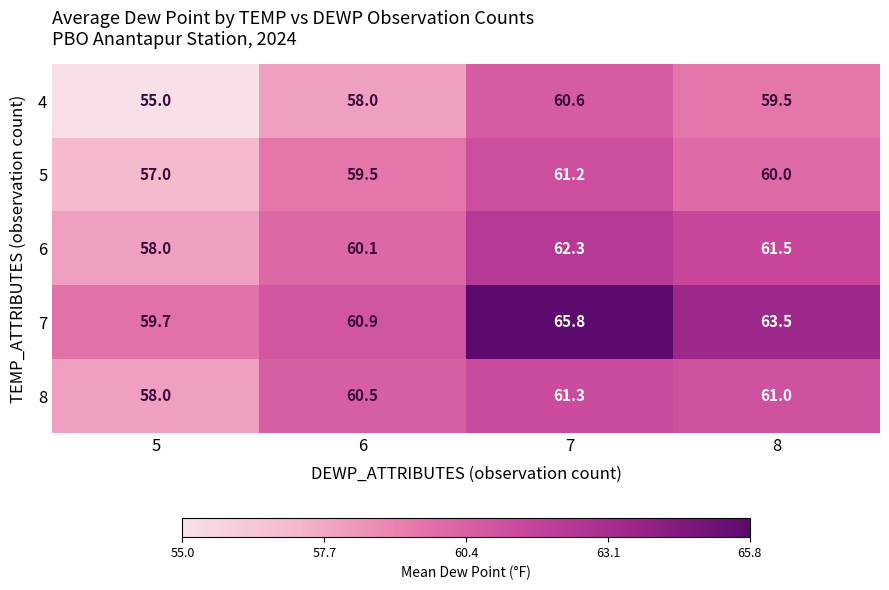

Count the number of categories in the chart.

4